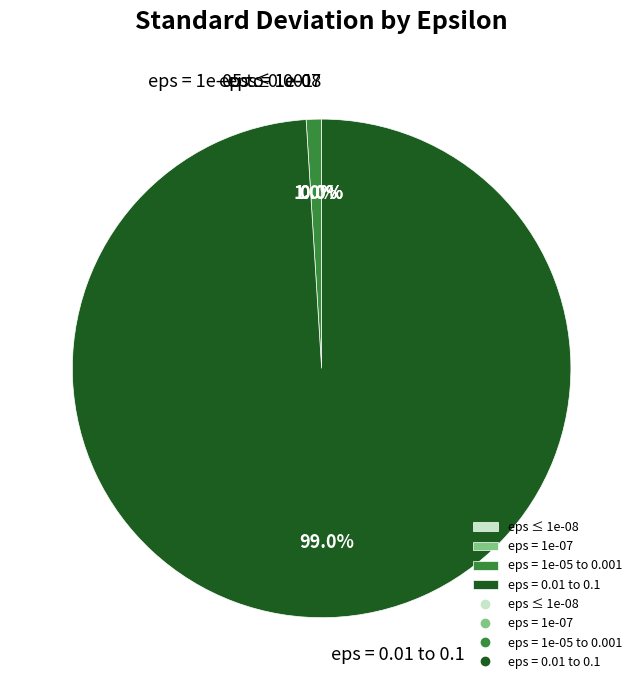

Which slice is the largest?

eps = 0.01 to 0.1